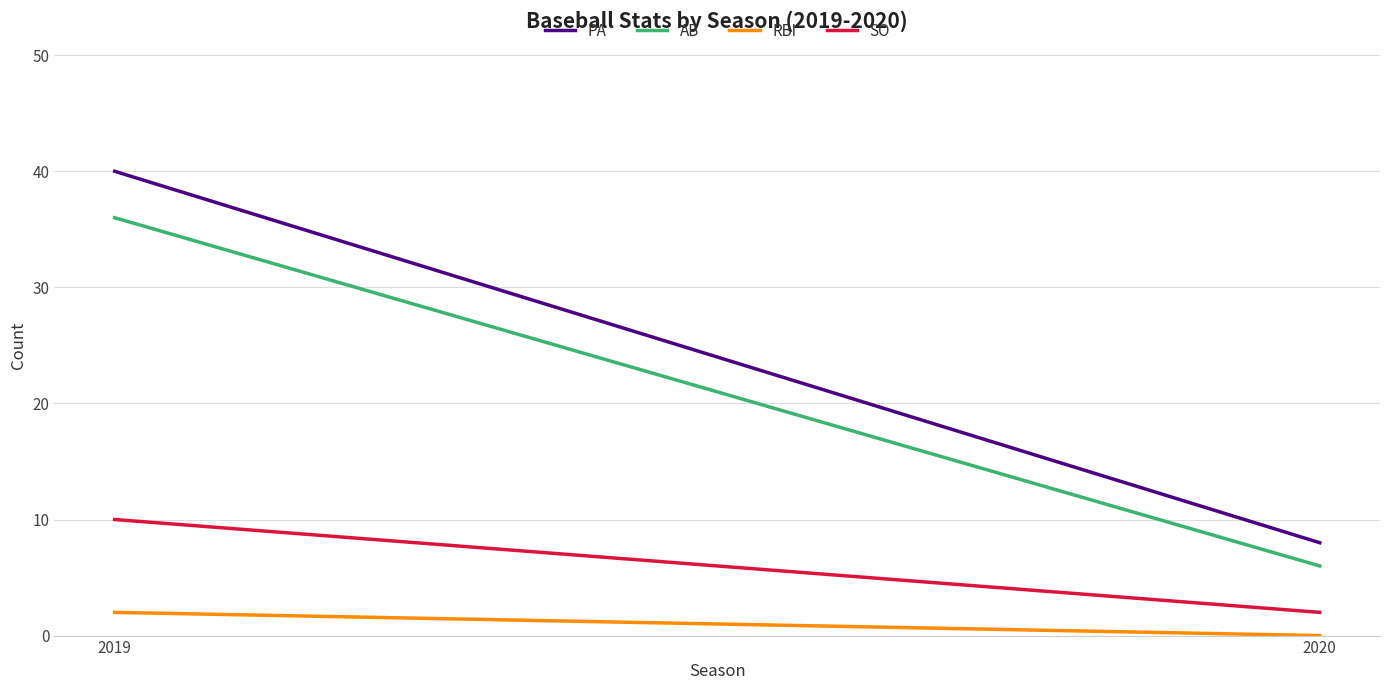

What is the approximate value of PA at 2020, to the nearest 5?

10